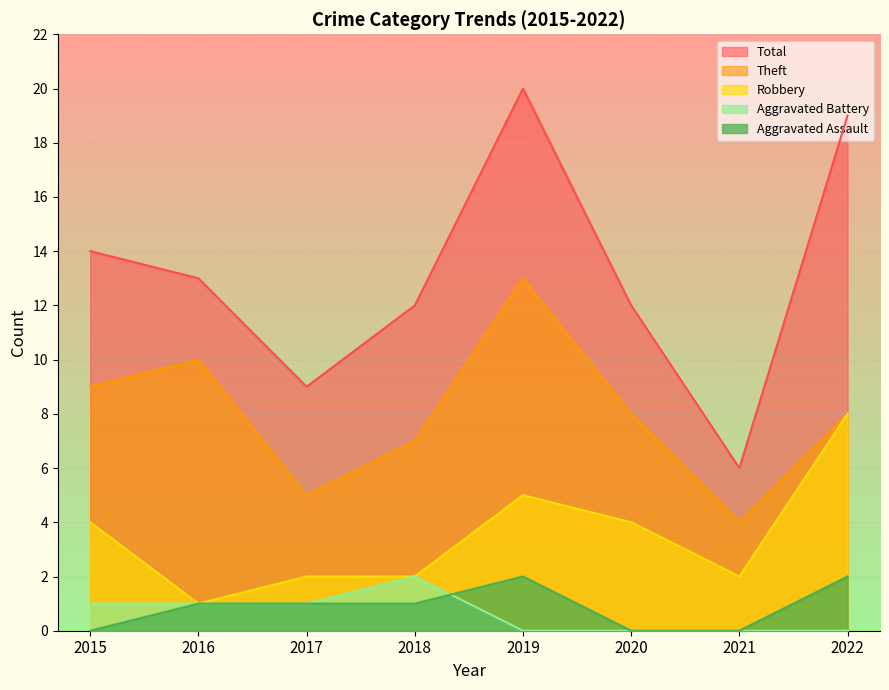

What is the sum of all Robbery values?

28